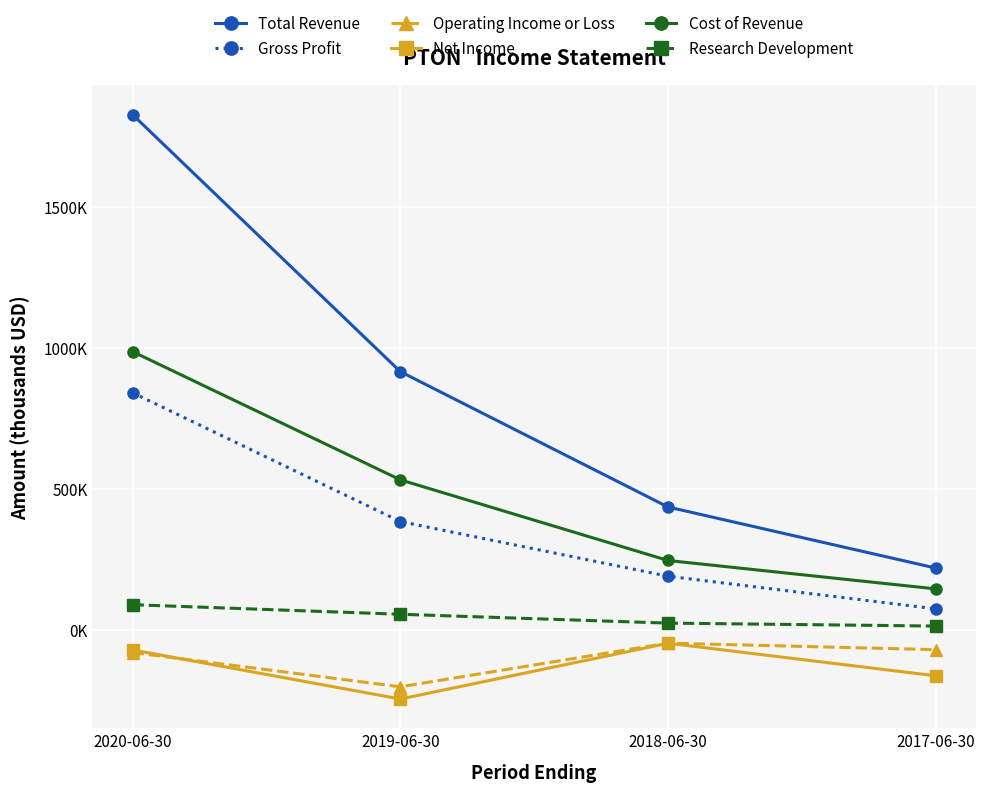

Which series has the largest total across all categories?

Total Revenue